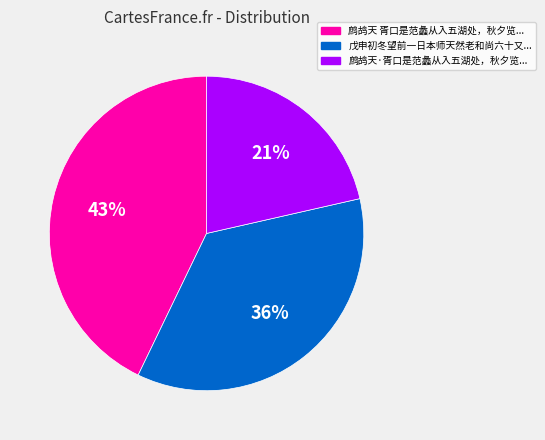

Is there any slice that represents more than half of the pie?

No